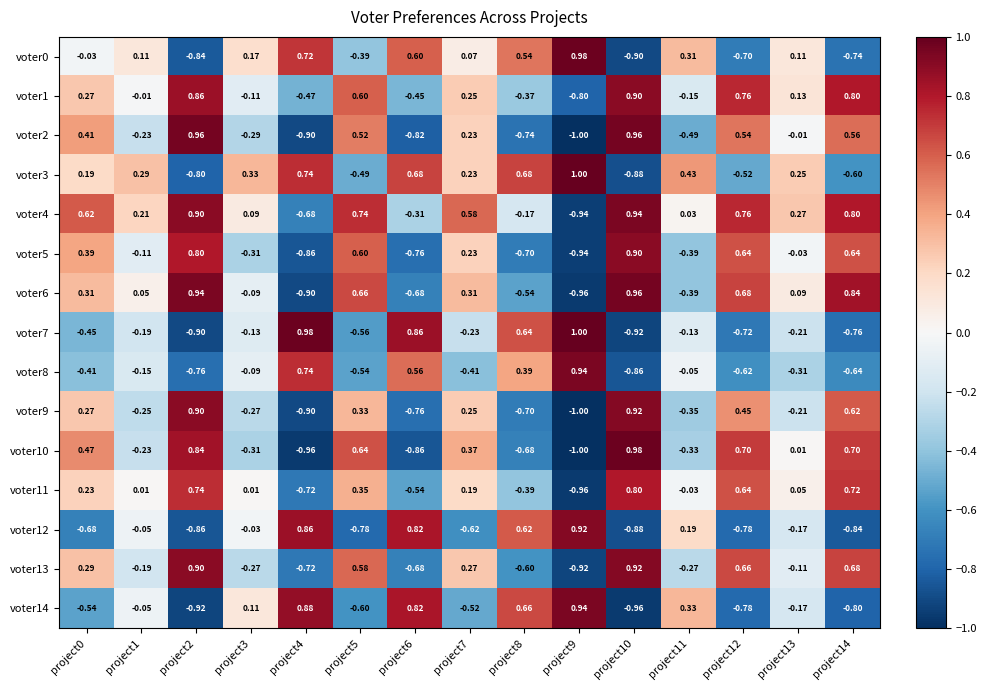

What is the difference between the highest and lowest values at project7?

1.2